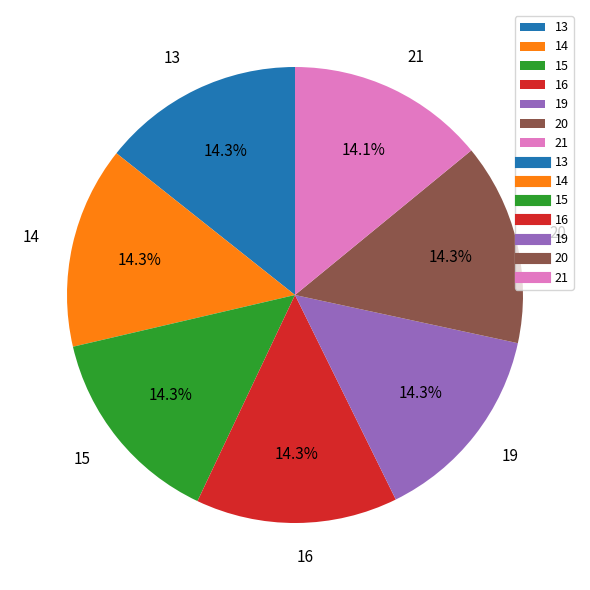

Approximately how many times larger is the value at 16 compared to 21?

1.0